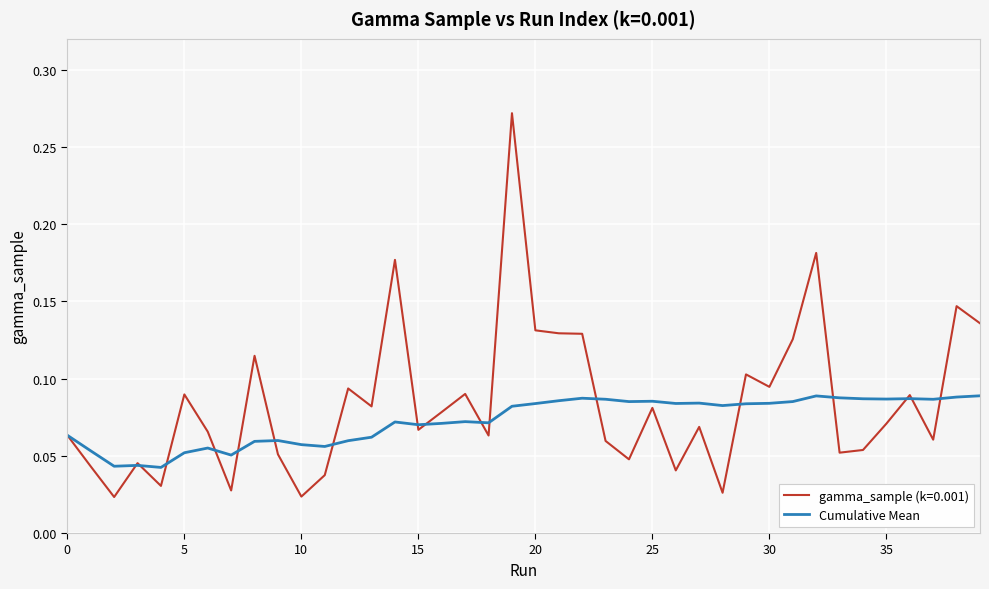

Which series has the widest spread of values?

gamma_sample (k=0.001)